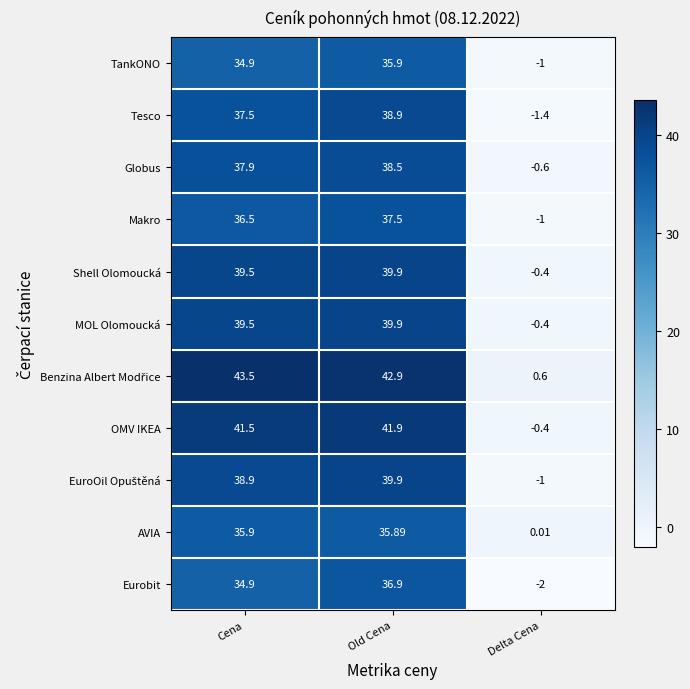

At which label does Eurobit first exceed 34?

Cena